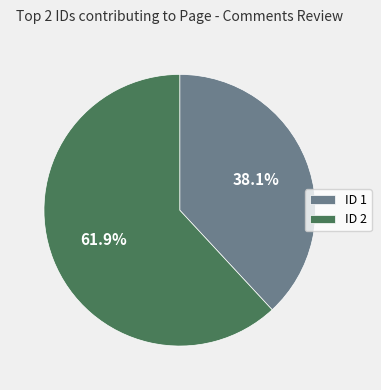

Does any single category account for the majority?

Yes